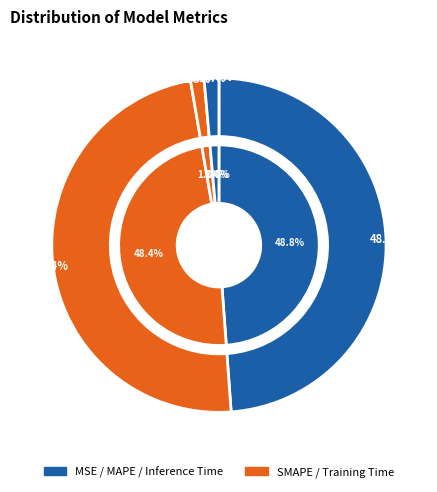

What is the total percentage of Inference Time and Training Time?

2.7%